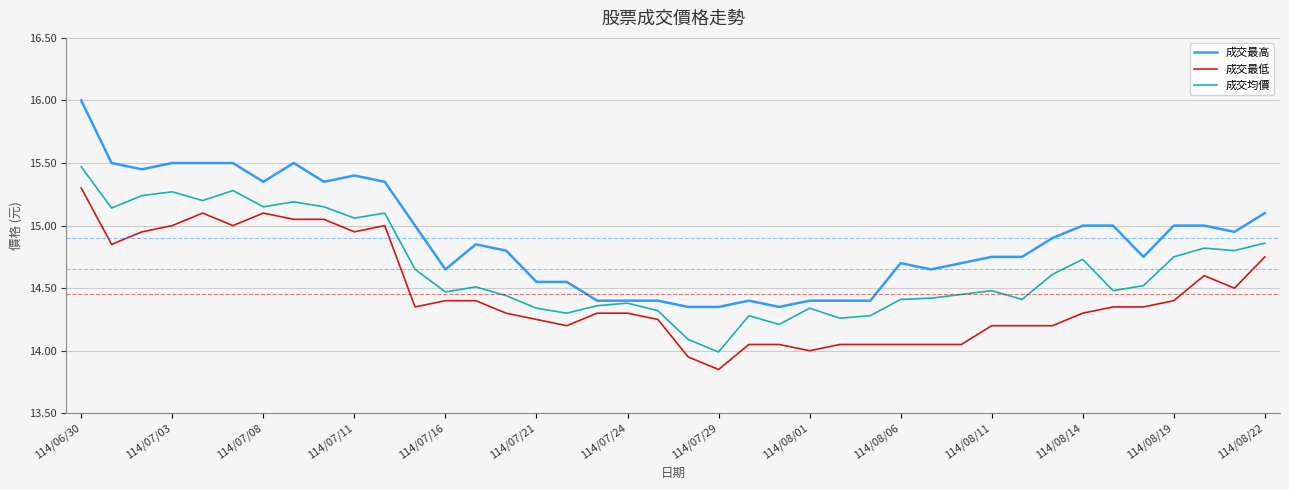

True or false: 成交最低 and 成交均價 cross at least once.

False